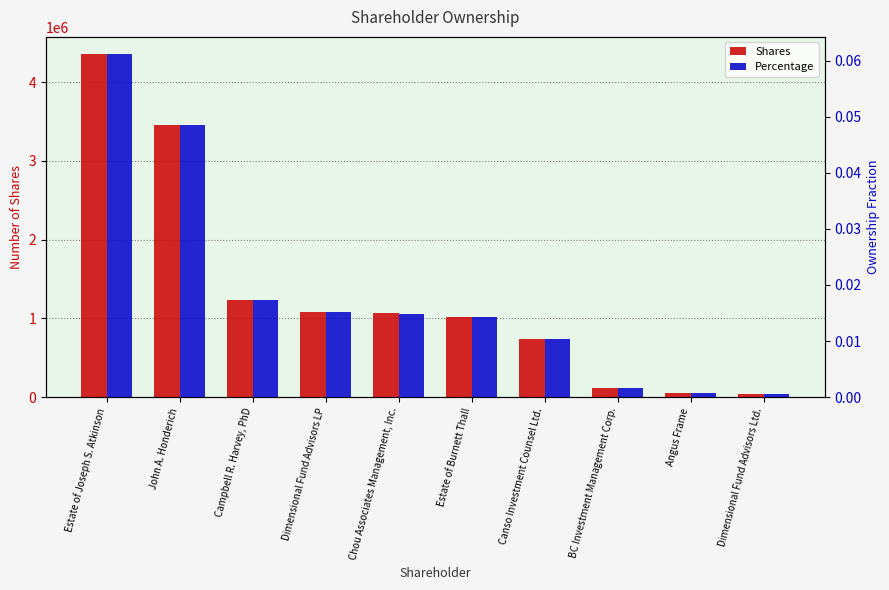

Rank the series at Angus Frame from highest to lowest value.

Shares, Percentage